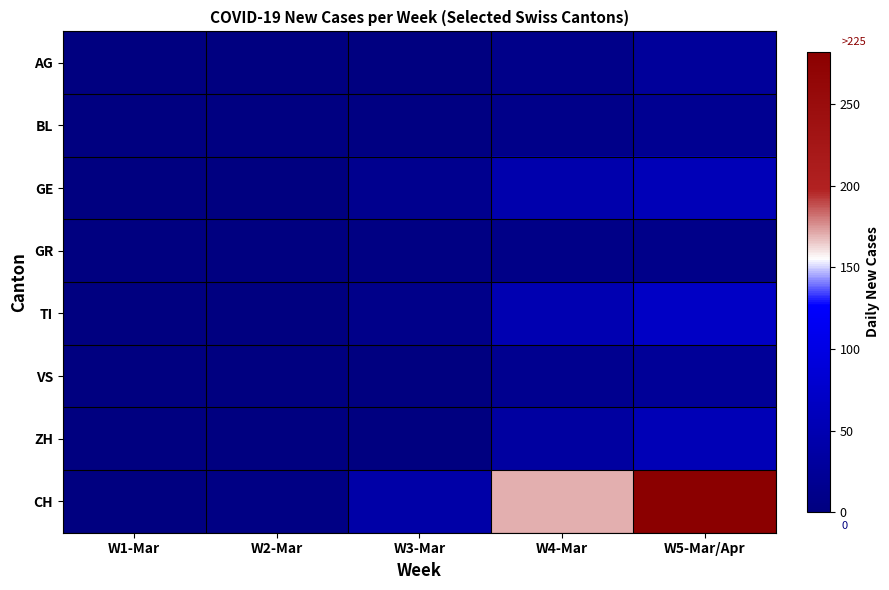

Which category has the highest value across all series?

W5-Mar/Apr